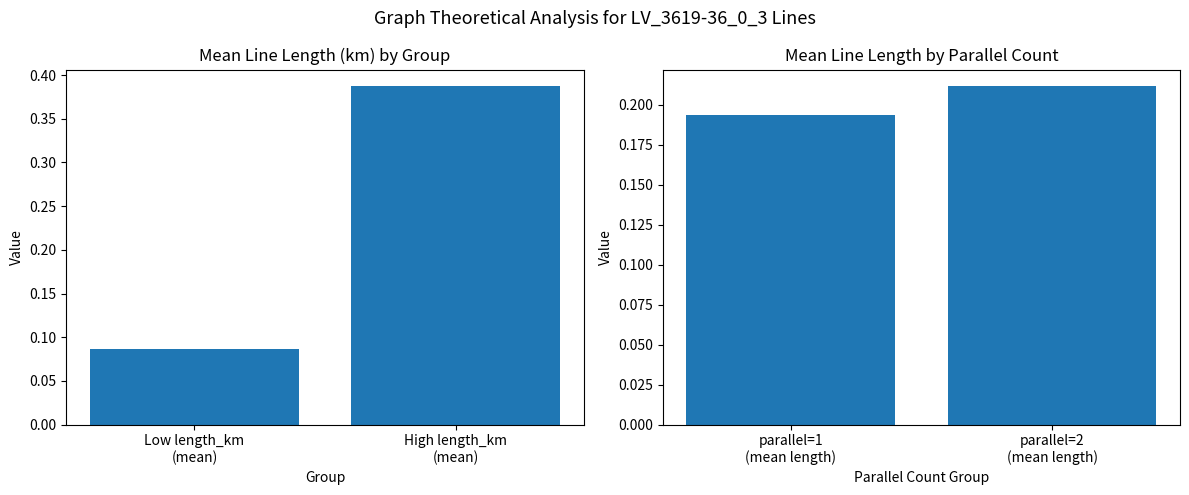

Does the chart contain stacked bars?

No